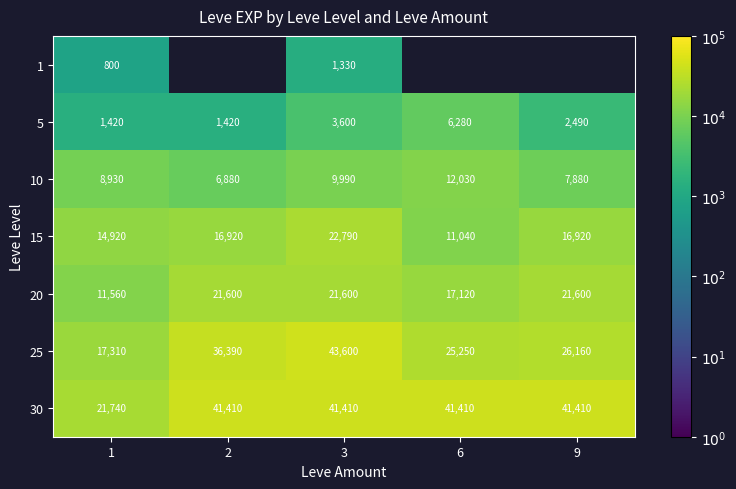

At which category is the sum across all series the highest?

3